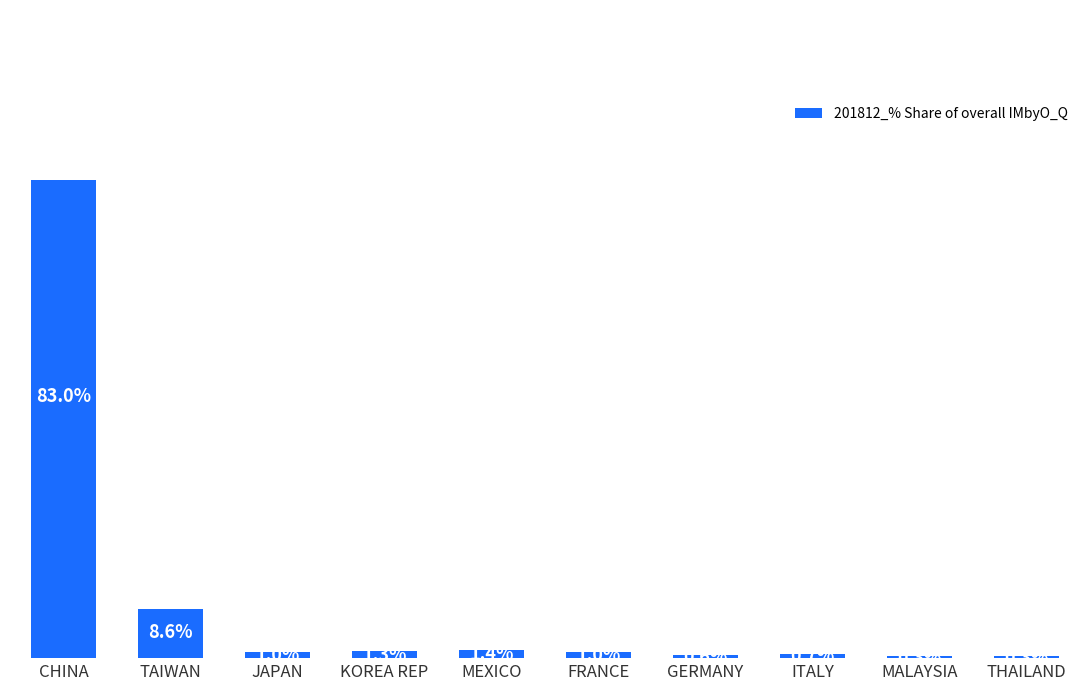

Which label corresponds to the largest value in the chart?

CHINA